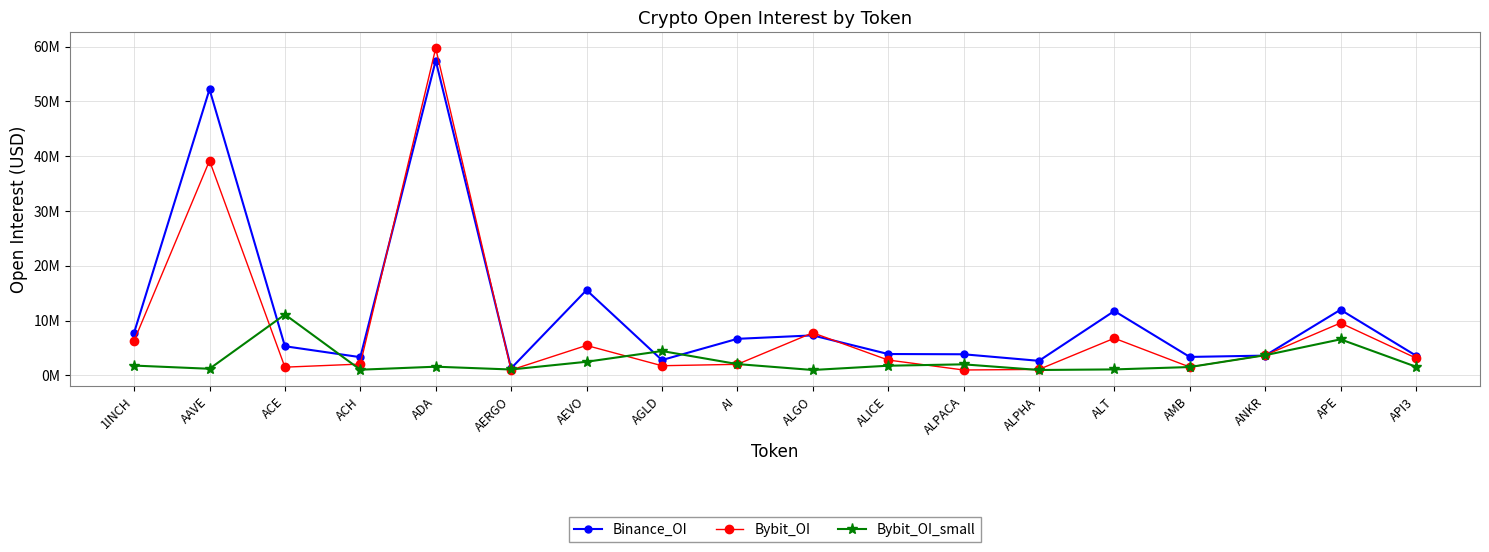

What are all the series names shown in the legend?

Binance_OI, Bybit_OI, Bybit_OI_small